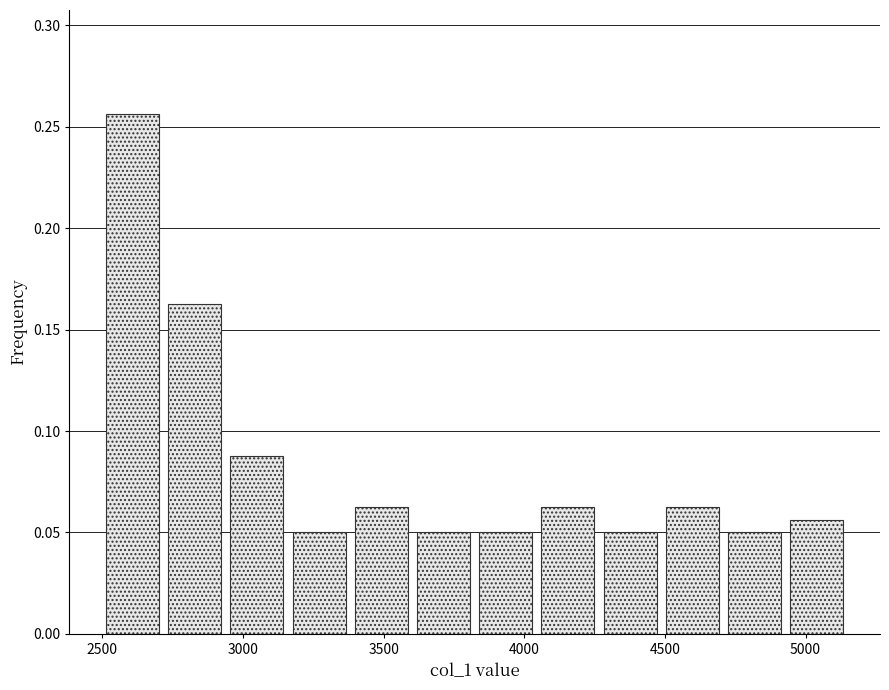

What is the height of the bar covering 4250 to 4500 on the x-axis? Neither the bar edges nor the heights are printed on the chart, so give them approximately, as read against the axes.

0.050